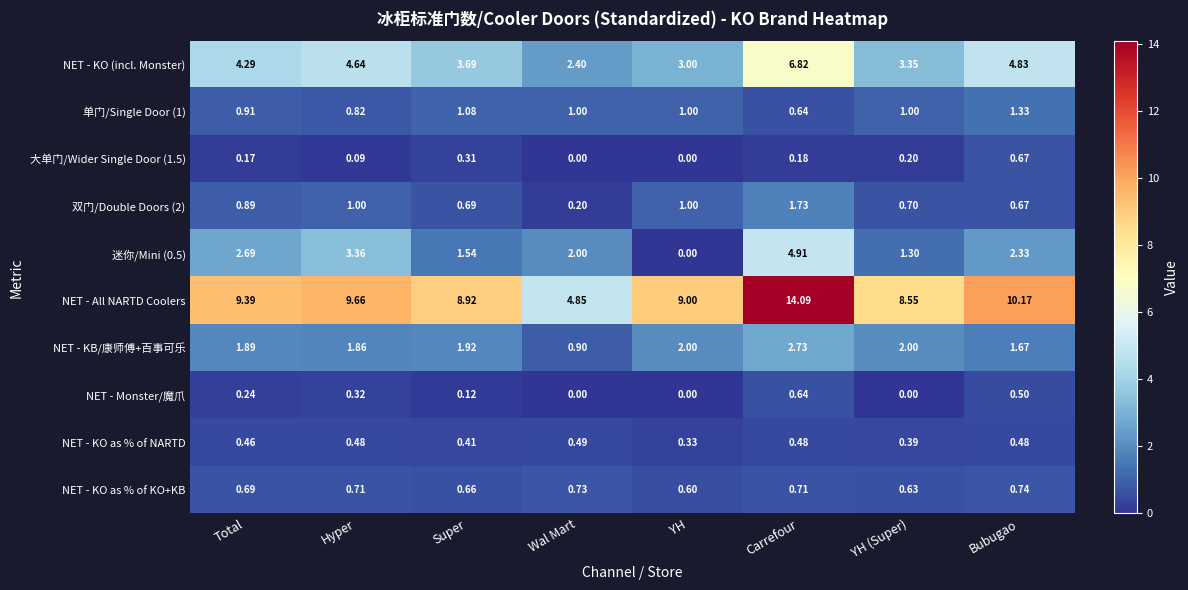

At which label is NET - All NARTD Coolers closest to 9?

YH